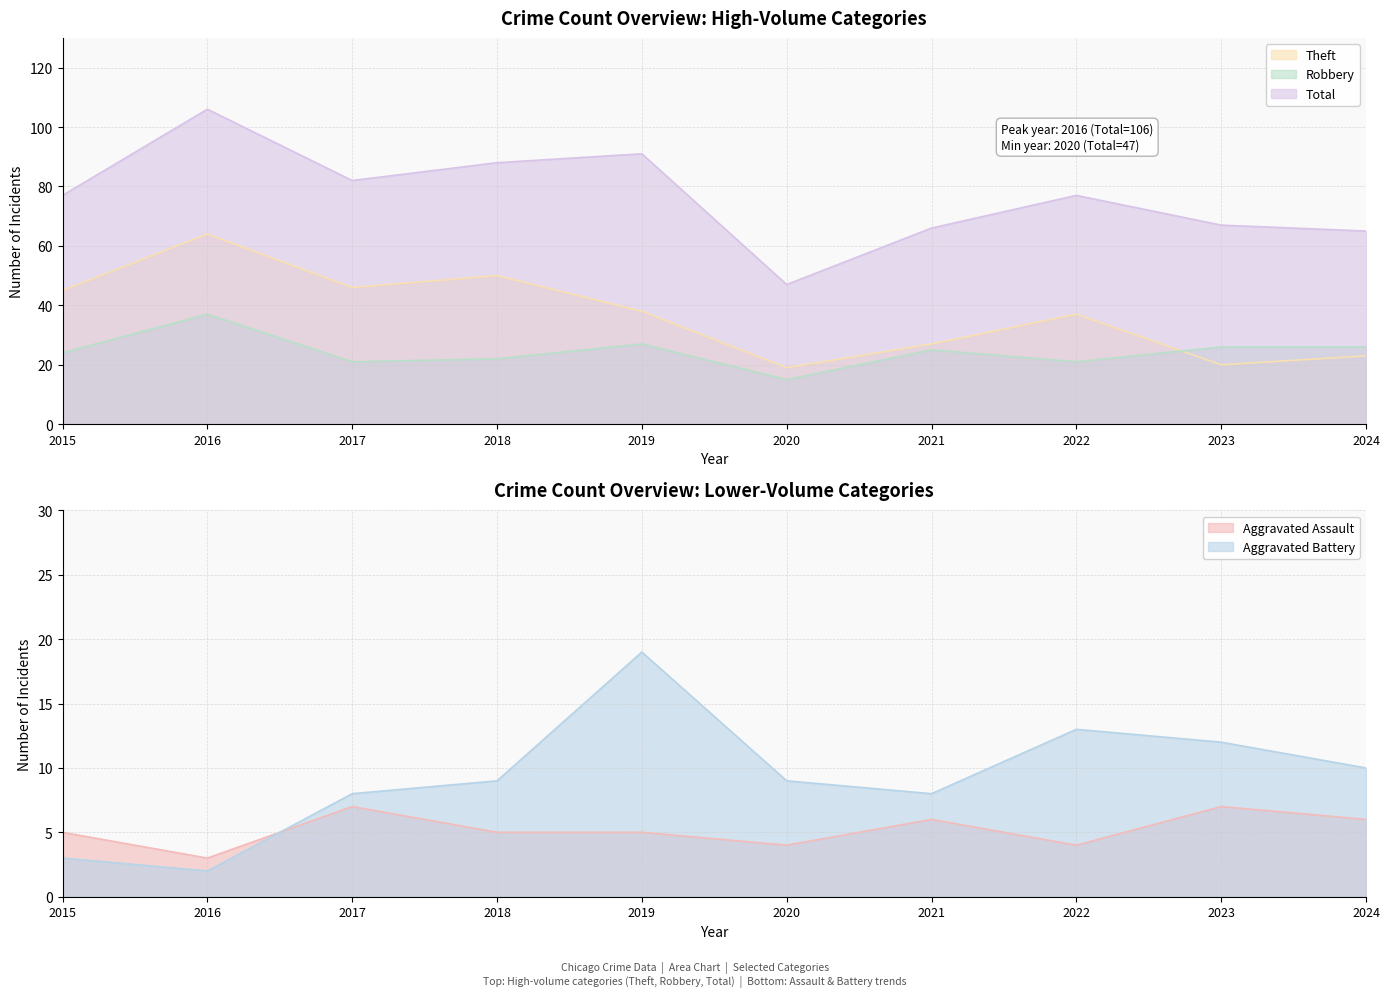

How many distinct data groups are displayed?

5